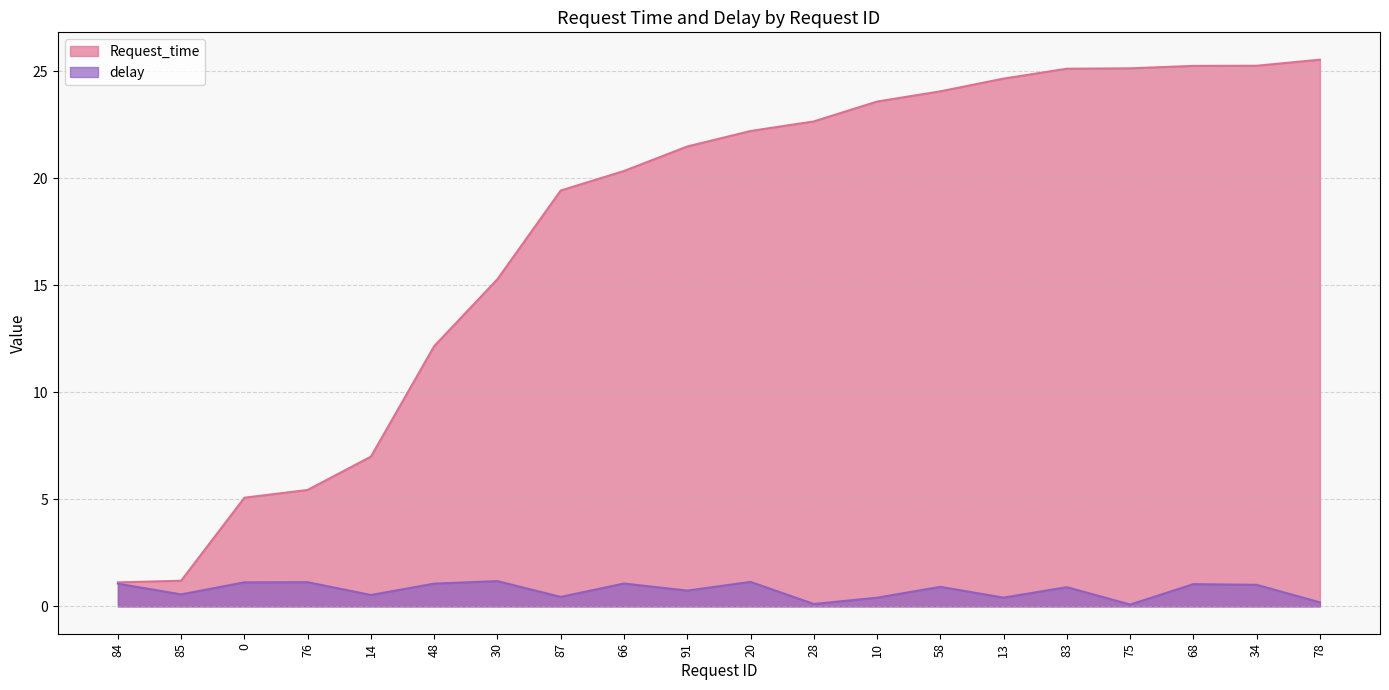

What position from the left is 28?

12